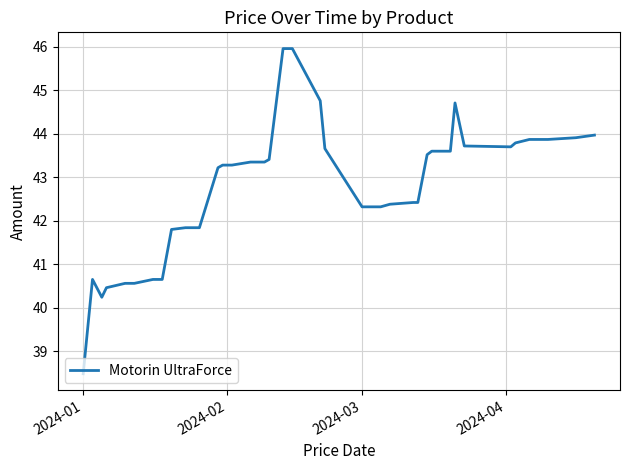

True or false: there are more than 0 points higher than both neighbors.

True